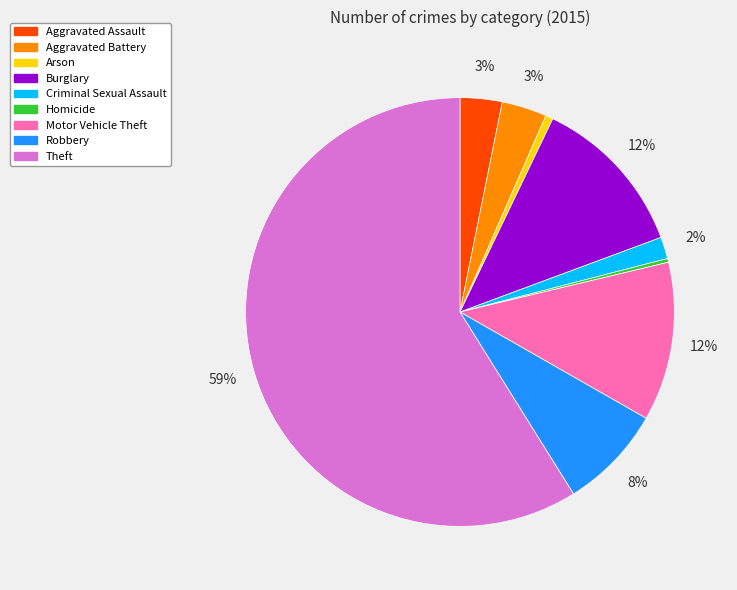

The Criminal Sexual Assault slice represents 8% of the pie. True or false?

False